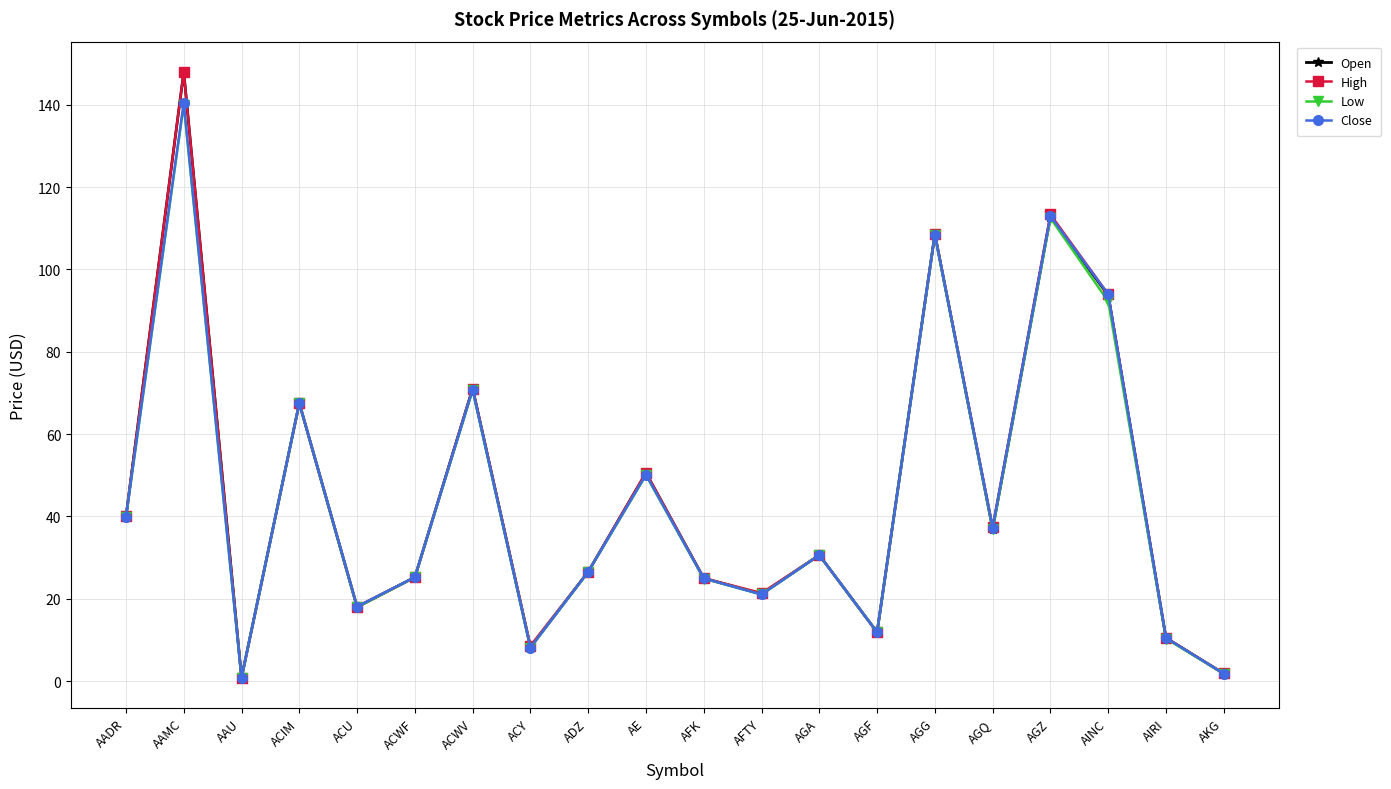

Where is the first local minimum for Low?

AAU